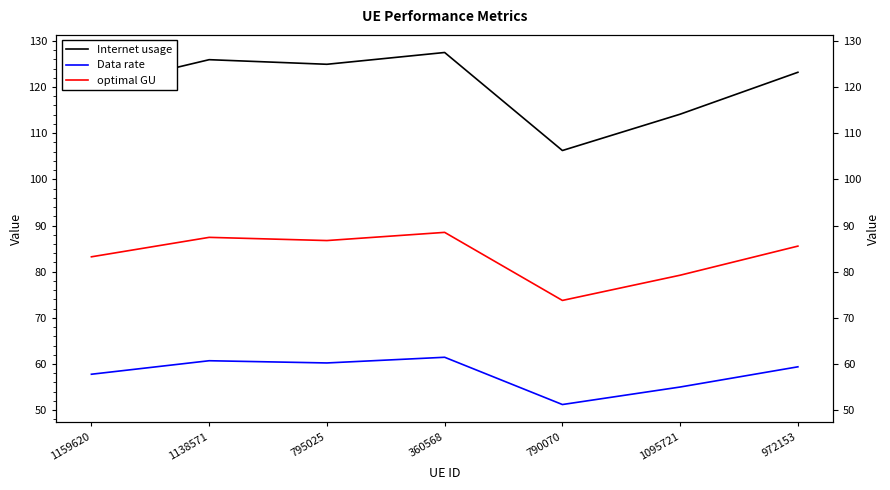

At which category does Data rate reach its first local valley?

795025